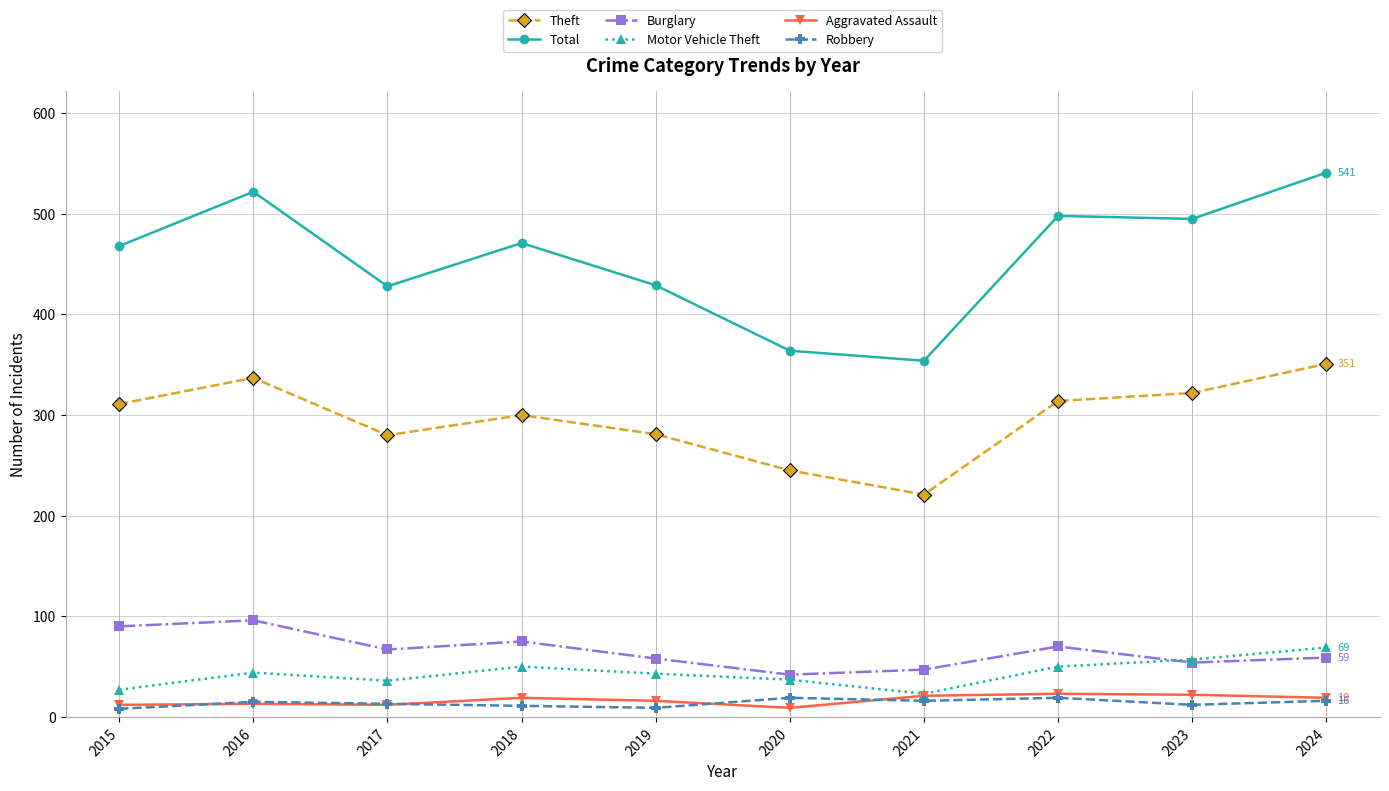

What is the lowest value of the Total series?

354